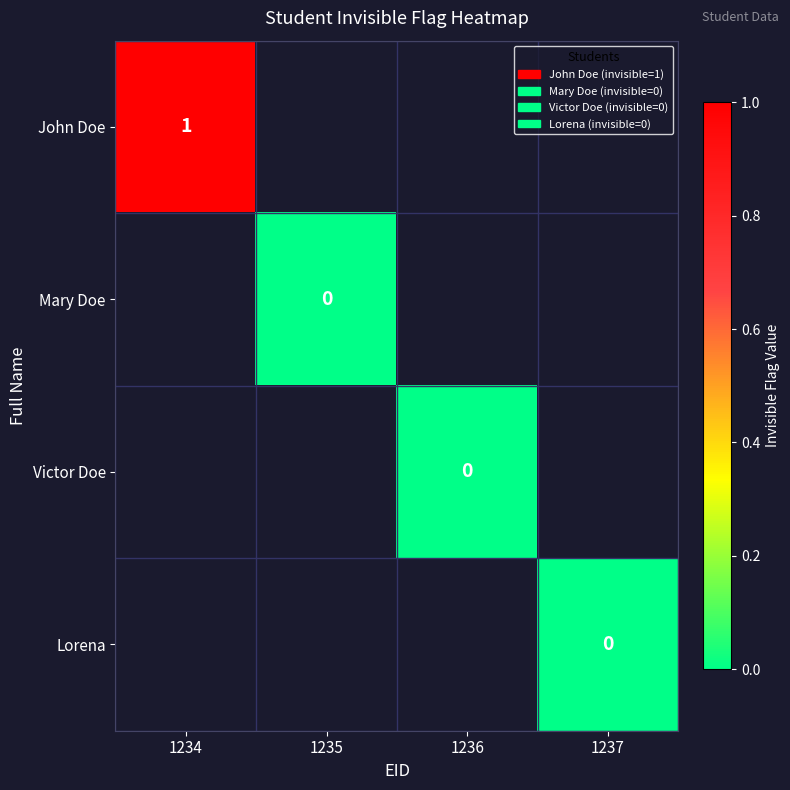

Between 1235 and 1237, which is larger?

1237